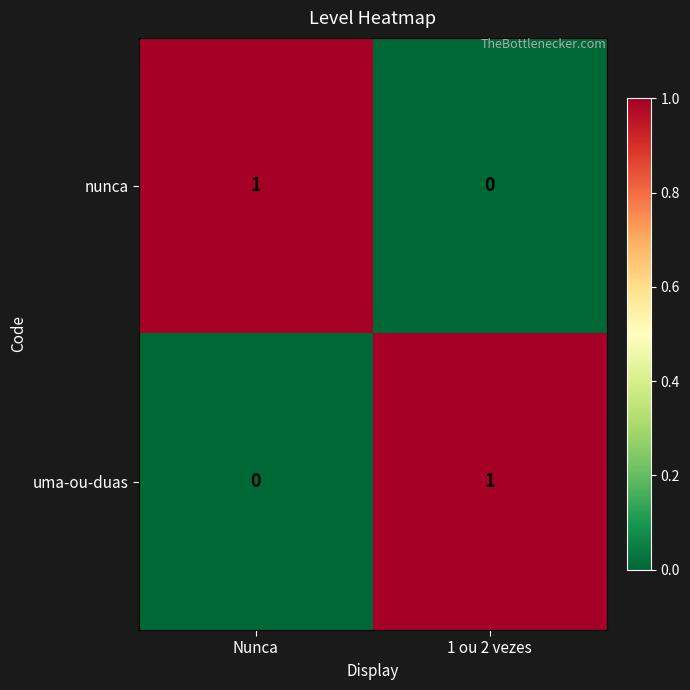

List the labels in order of uma-ou-duas value, largest first.

1 ou 2 vezes, Nunca